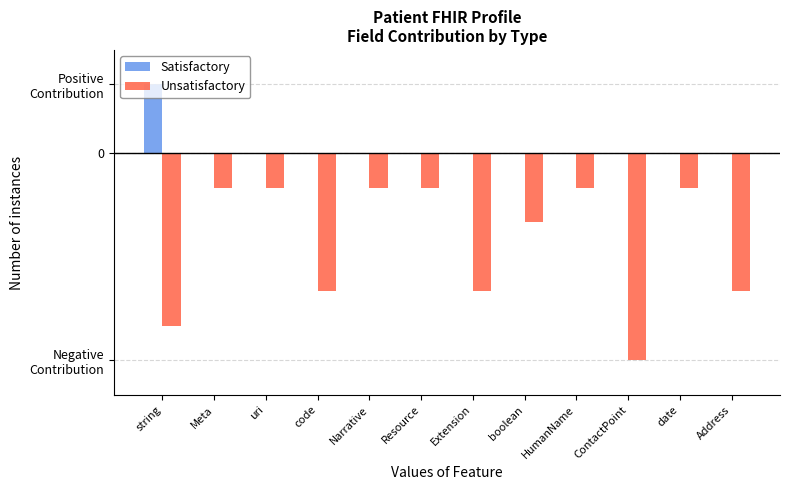

Where is Unsatisfactory nearest to the value -3?

code